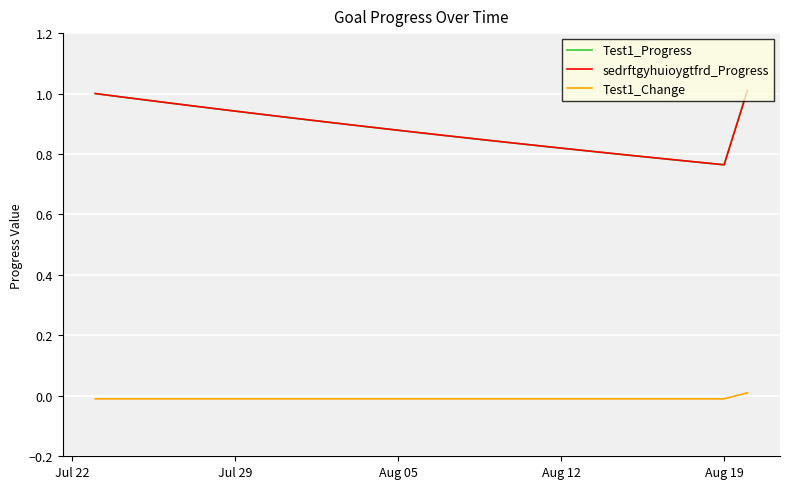

At which category does Test1_Progress reach its first local valley?

Aug 19